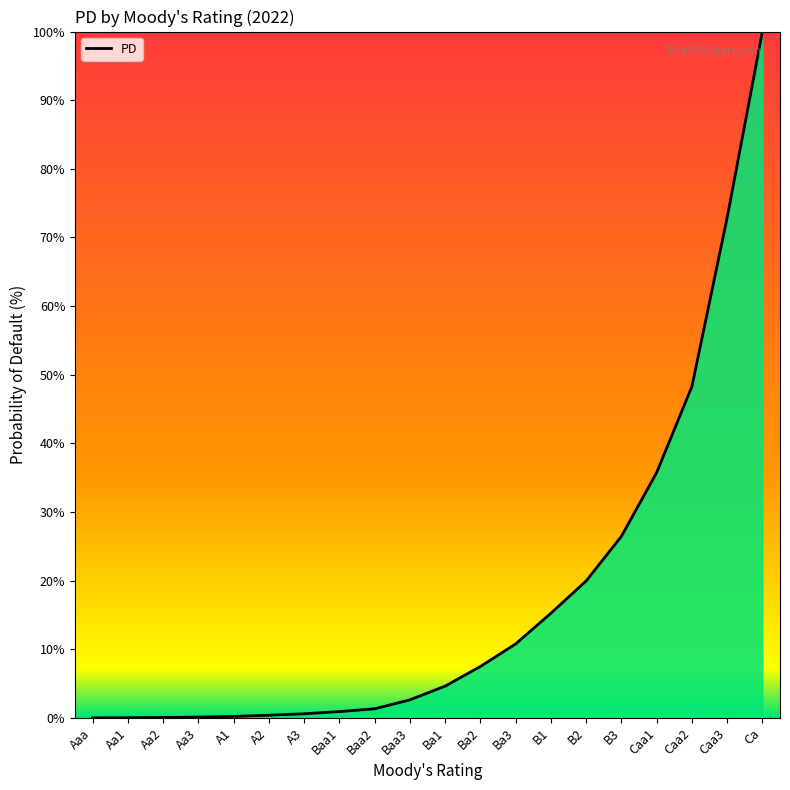

What is the sum of the values at Aa1 and Ca?

100.0